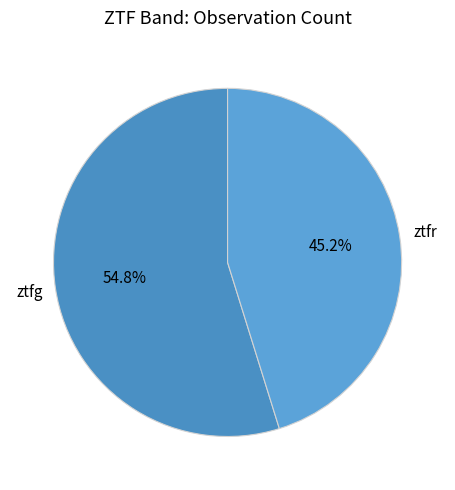

Between ztfg and ztfr, which is larger?

ztfg